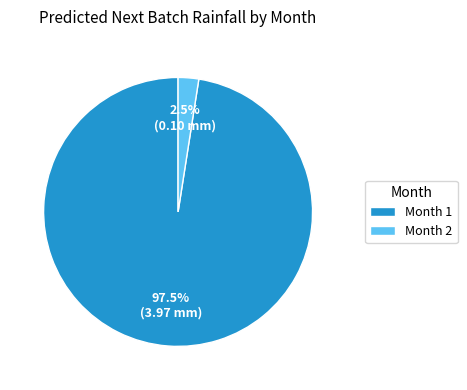

Between Month 2 and Month 1, which is larger?

Month 1